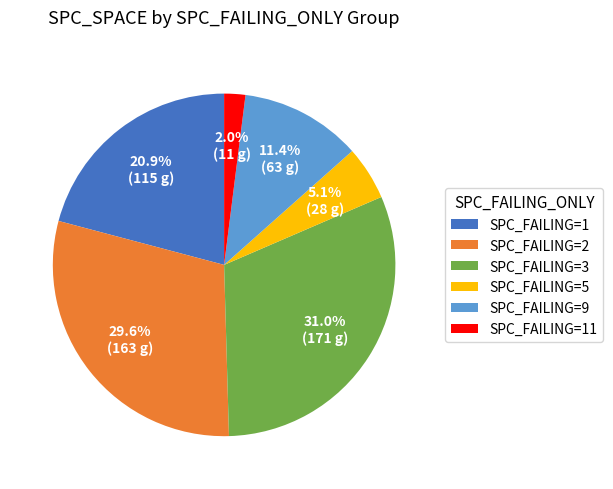

Which slice is the smallest?

SPC_FAILING=11